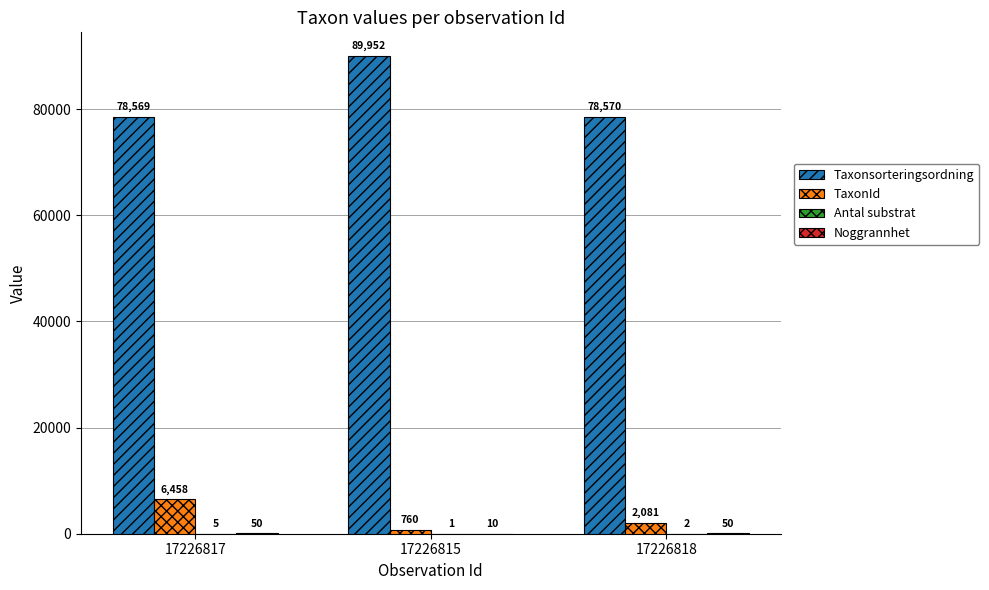

True or false: Taxonsorteringsordning has a value of 78569 at 17226817.

True